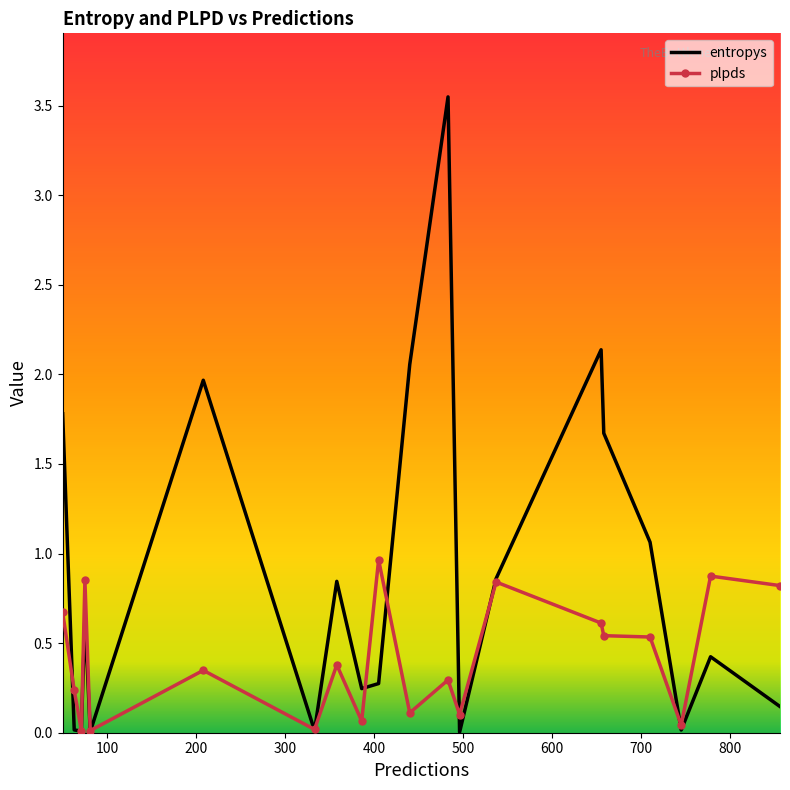

Which series has the largest total across all categories?

entropys